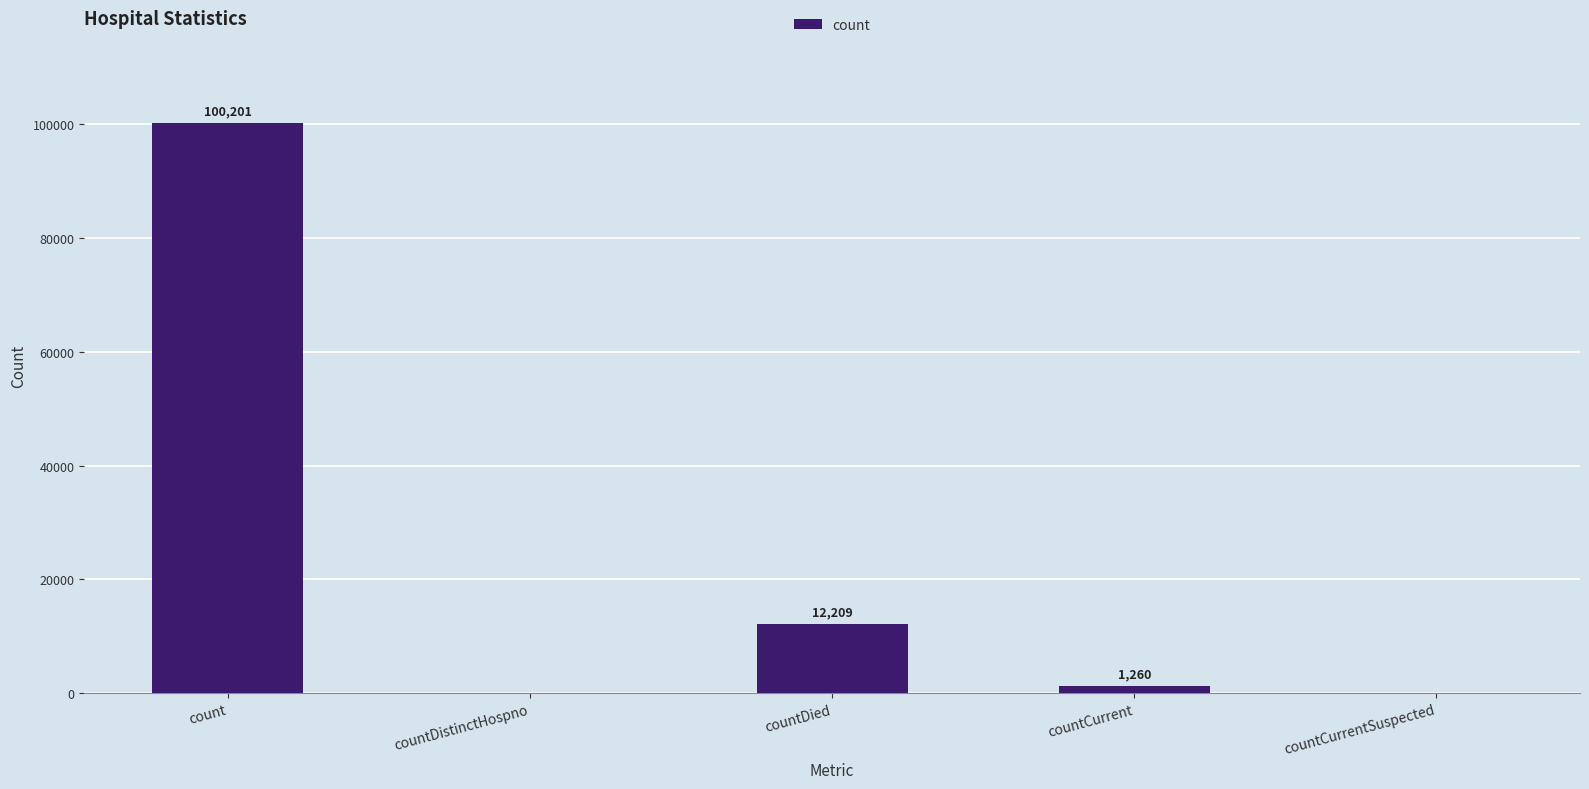

Are the bars horizontal?

No